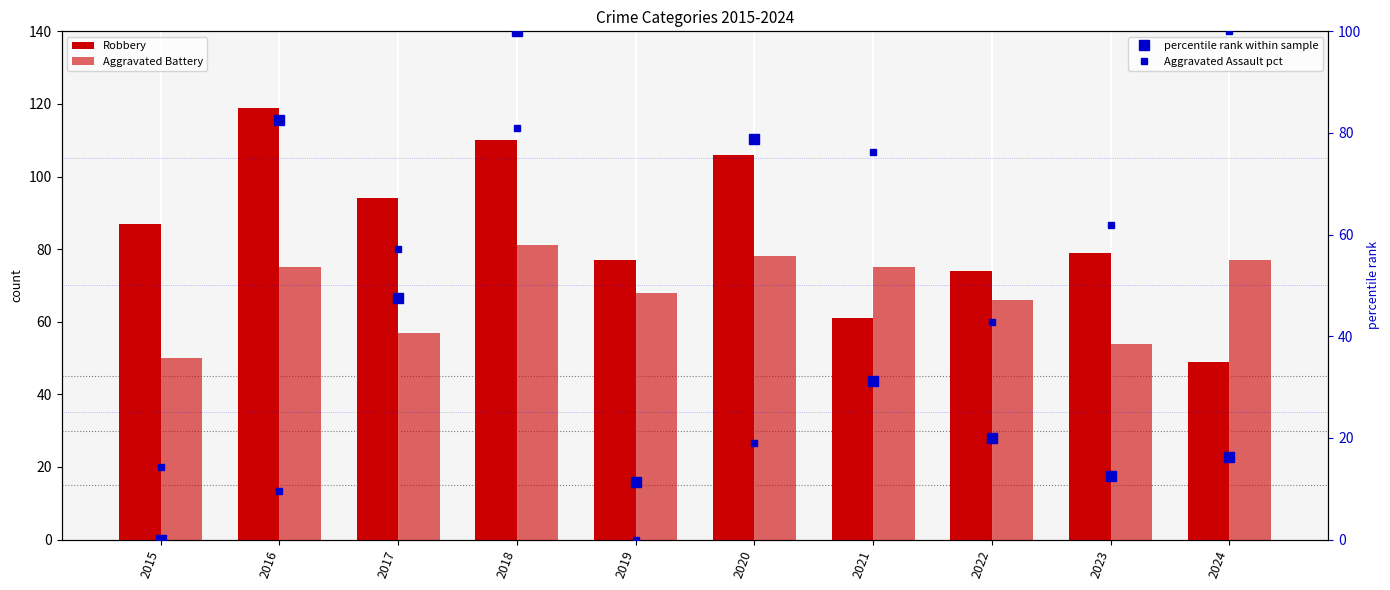

Which series has the largest range (max minus min)?

percentile rank within sample